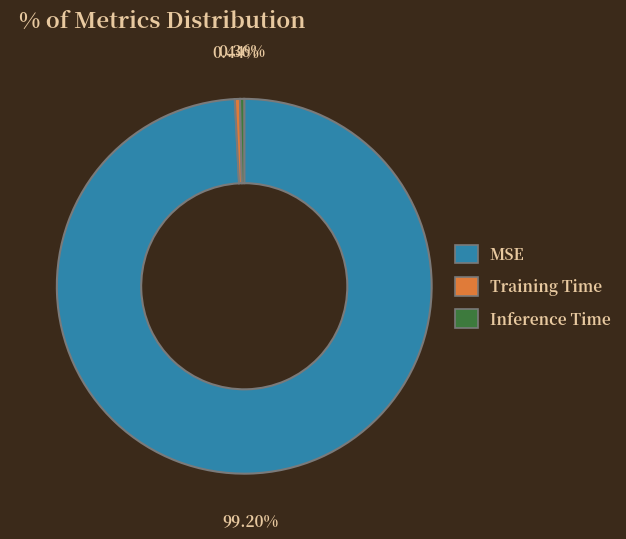

To the nearest percent, what is the difference between the MSE and Training Time slice percentages?

99%